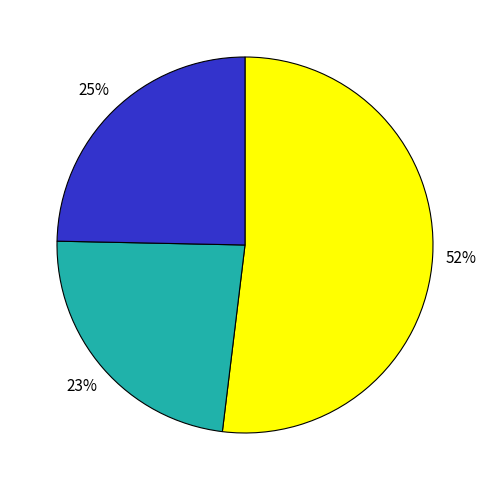

To the nearest percent, what is the difference between the largest and smallest slice percentages?

29%